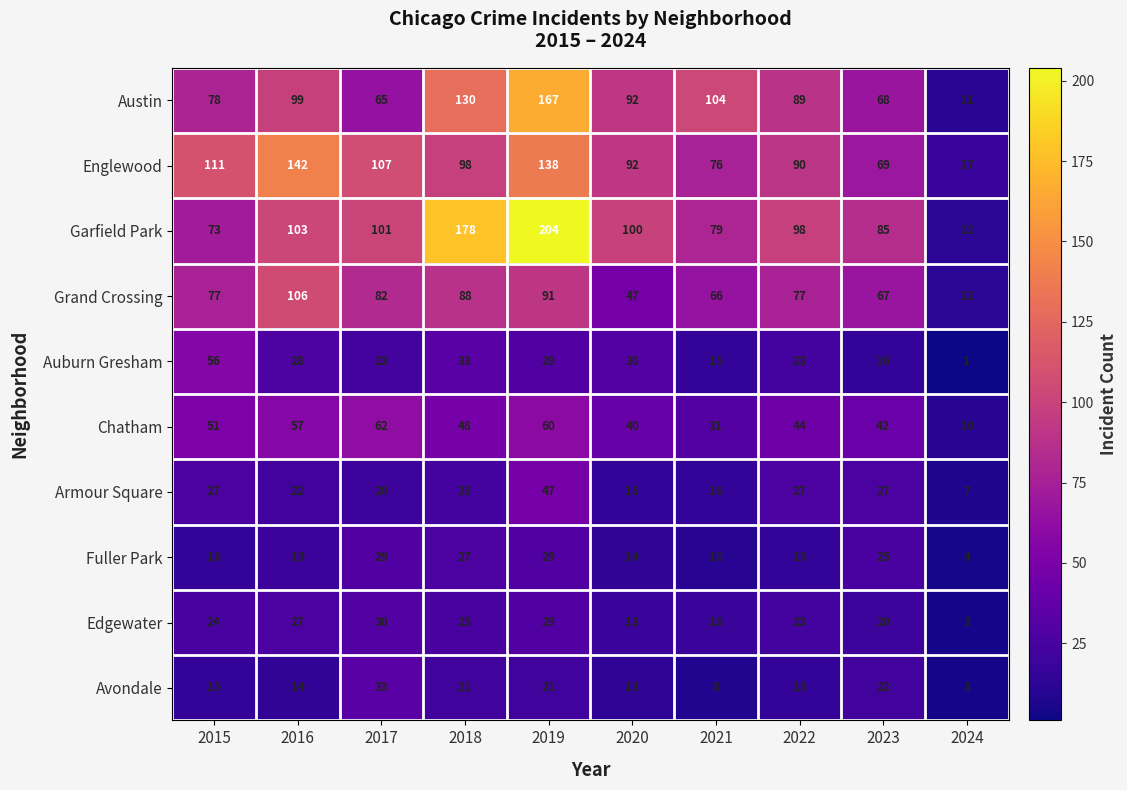

At which category is the sum across all series the highest?

2019